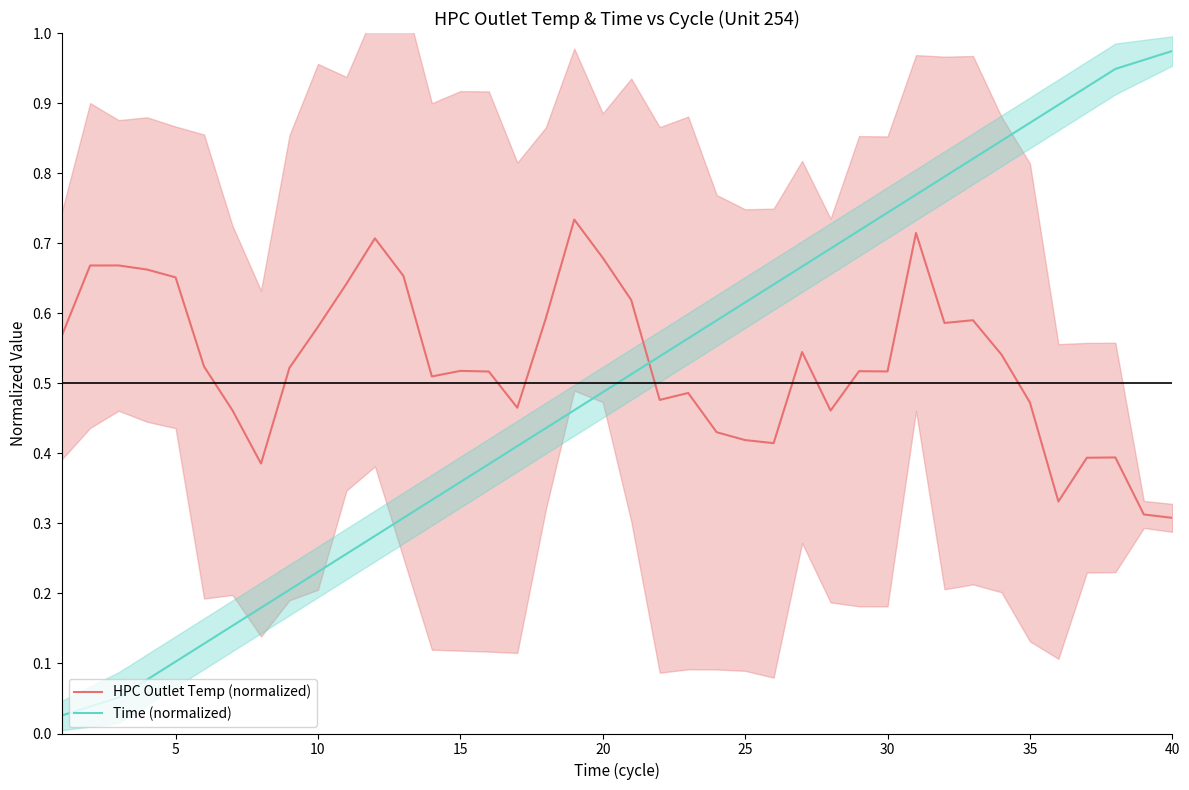

Rank the series by their average value, from highest to lowest.

HPC Outlet Temp (normalized), Time (normalized)